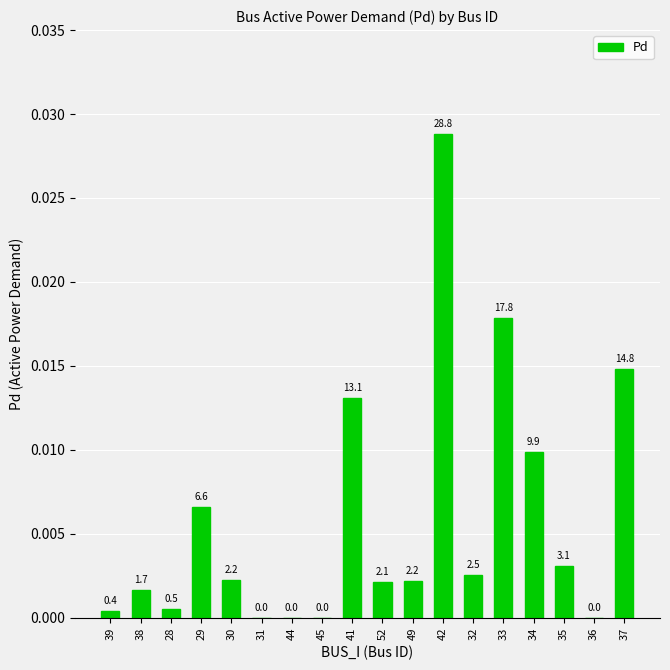

What is the label of the 14th bar from the left?

33